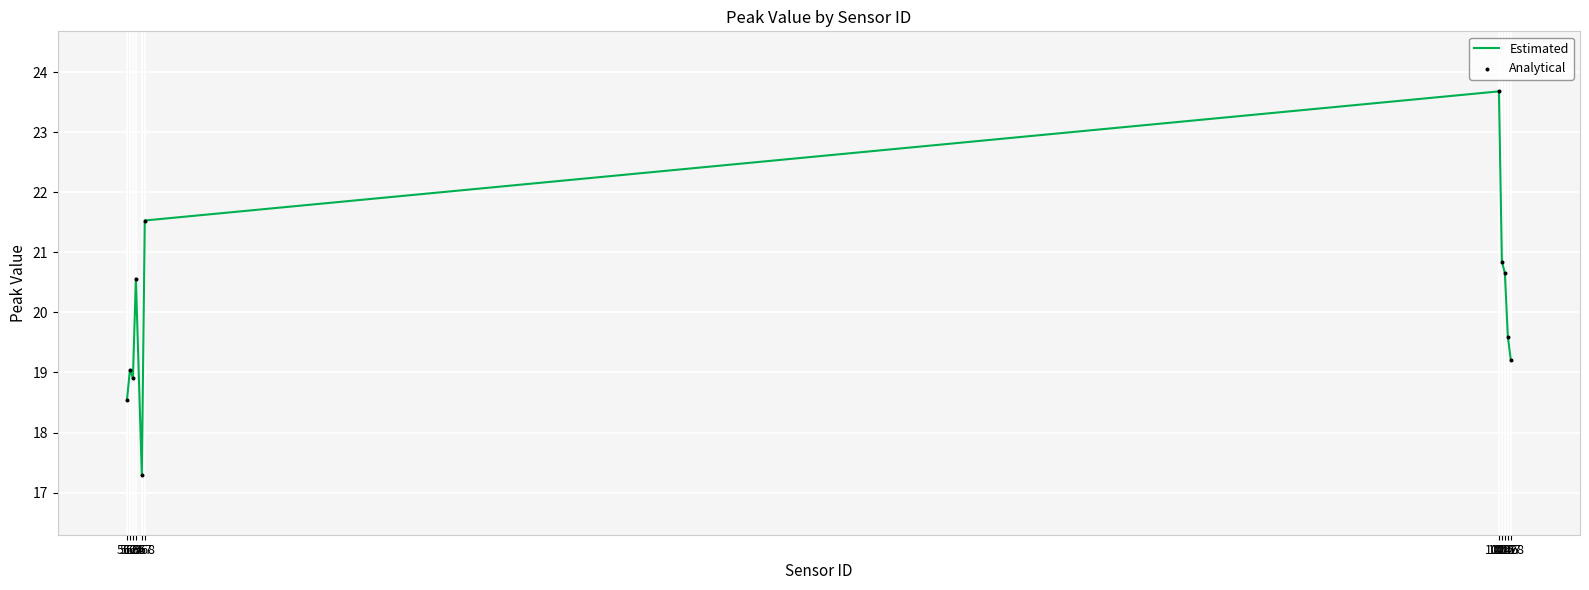

What is the difference between the maximum and minimum values?

6.4